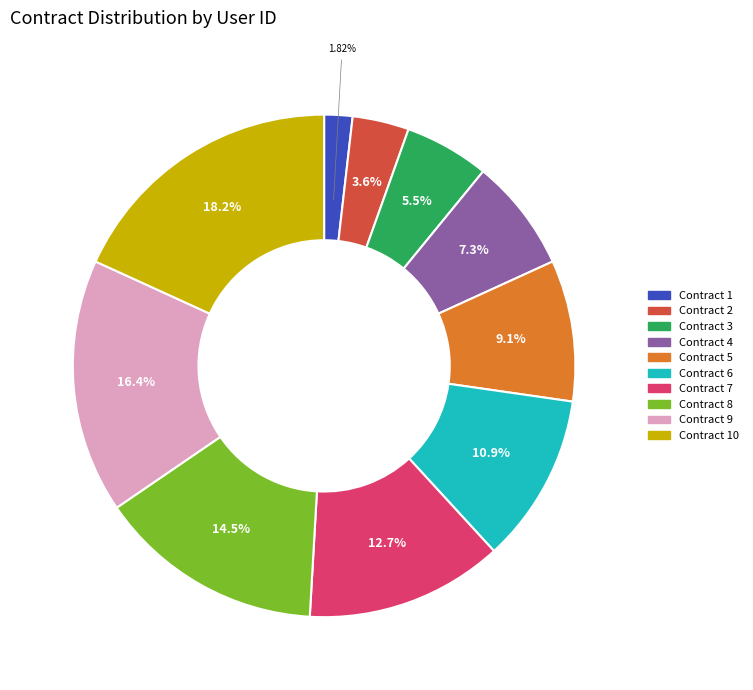

Is there a majority slice in this chart?

No